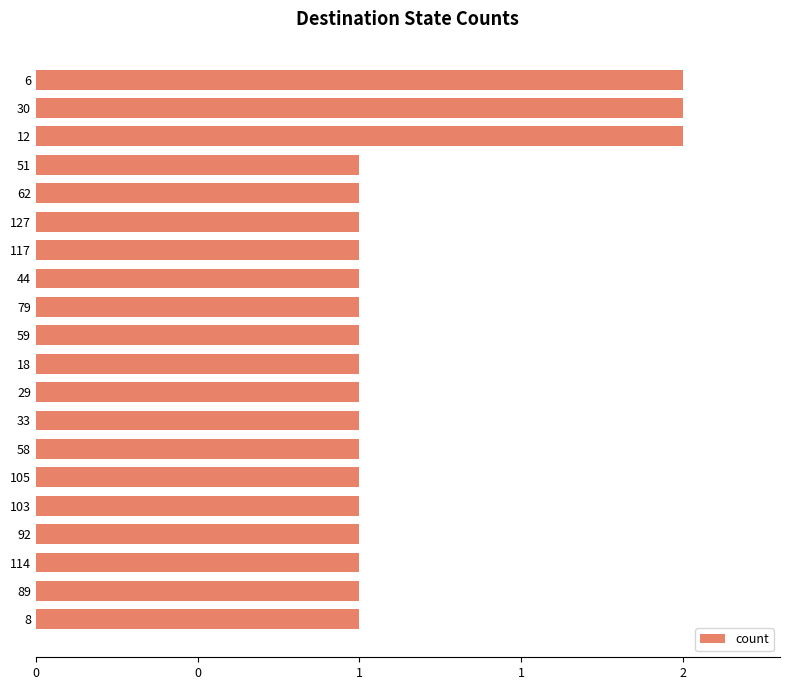

Are the bars horizontal?

Yes